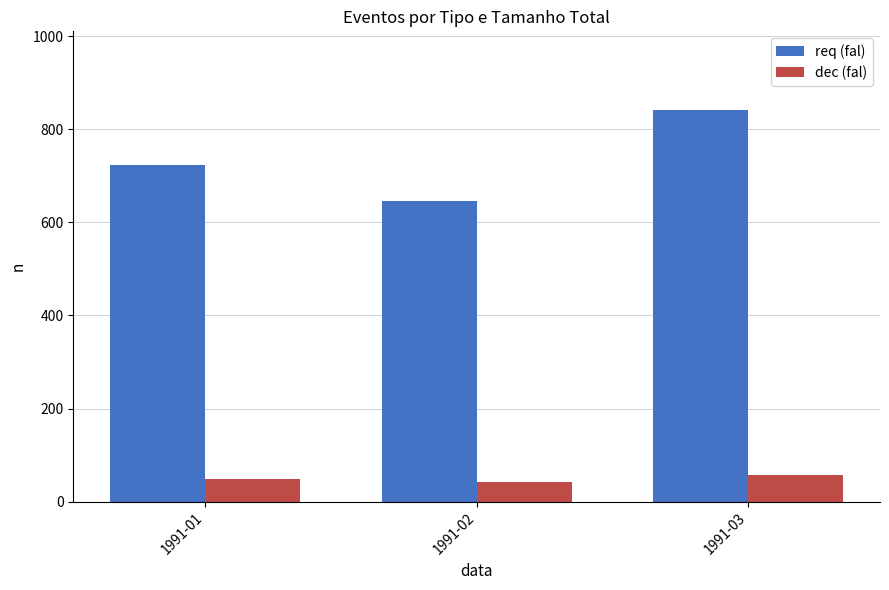

What is the difference between the second highest and minimum values in the req (fal) series?

79